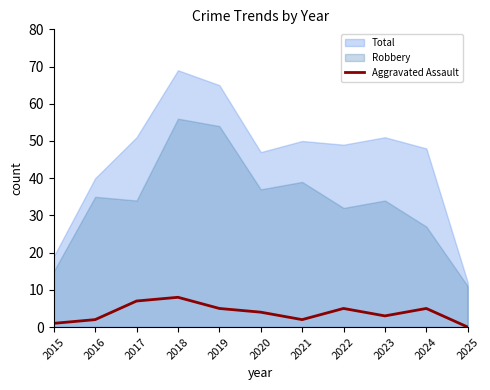

The value of Aggravated Assault at 2017 is 7. True or false?

True